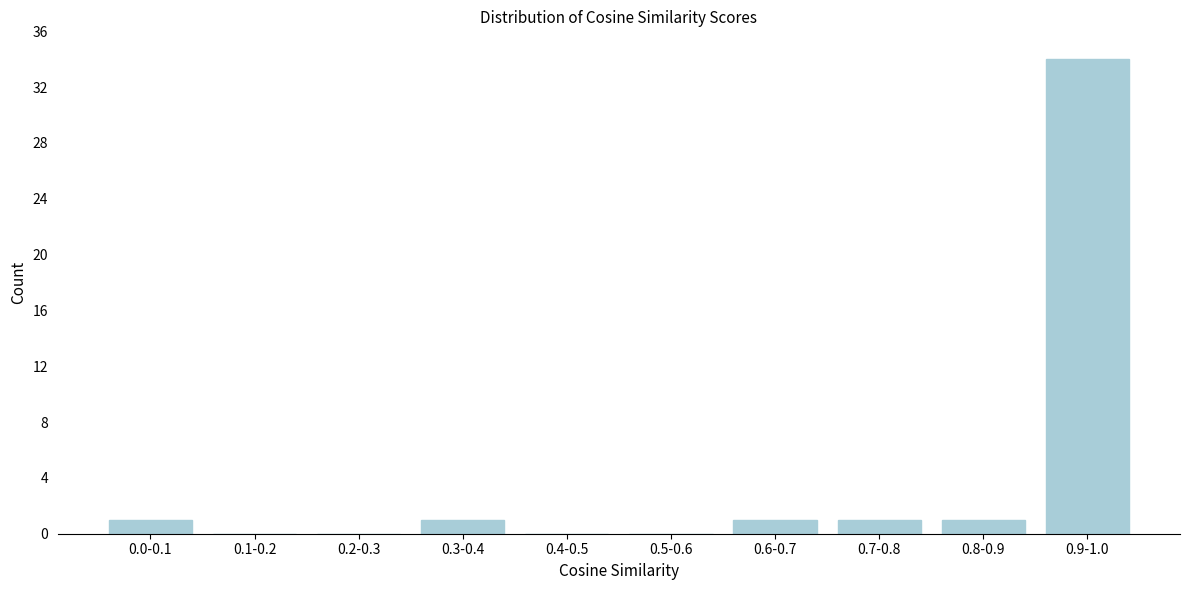

Reading left to right, what are all the values shown in this chart?

0.0-0.1=1	0.1-0.2=0	0.2-0.3=0	0.3-0.4=1	0.4-0.5=0	0.5-0.6=0	0.6-0.7=1	0.7-0.8=1	0.8-0.9=1	0.9-1.0=34